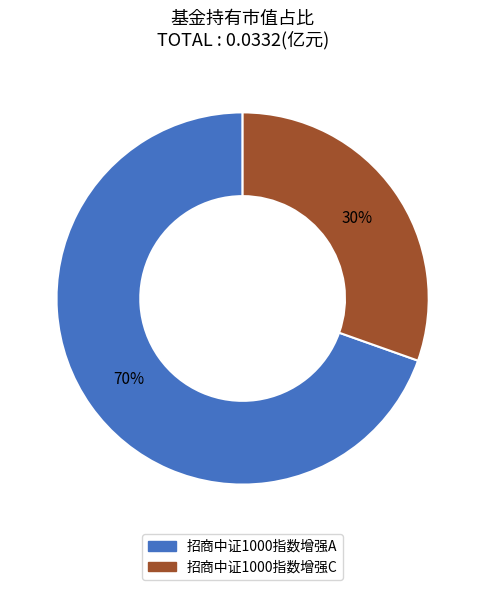

Count the number of slices in the pie.

2